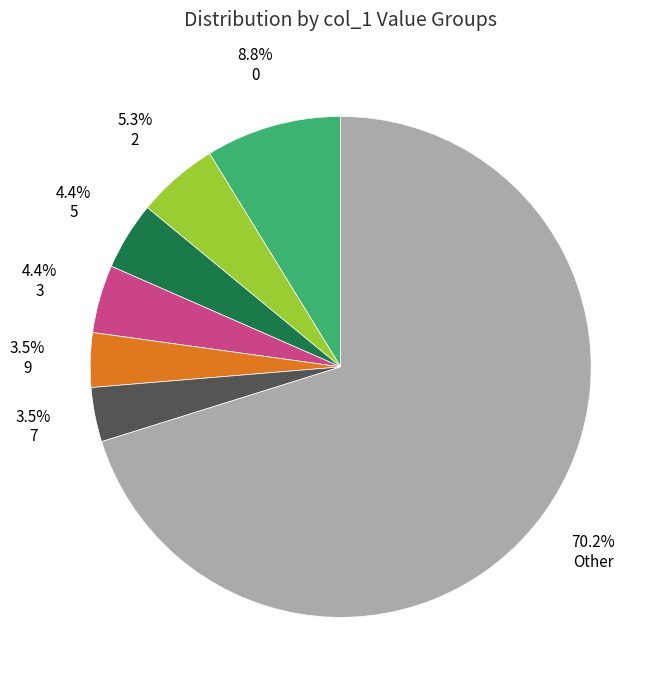

How many segments does this pie chart have?

7